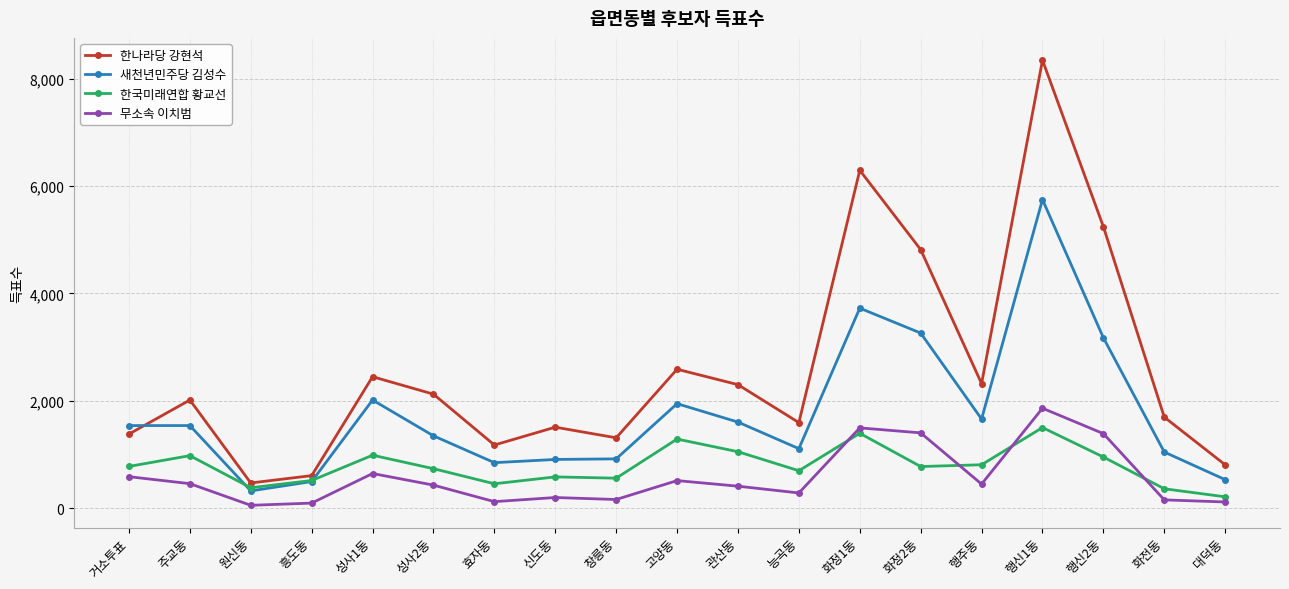

Which series has the widest spread of values?

한나라당 강현석